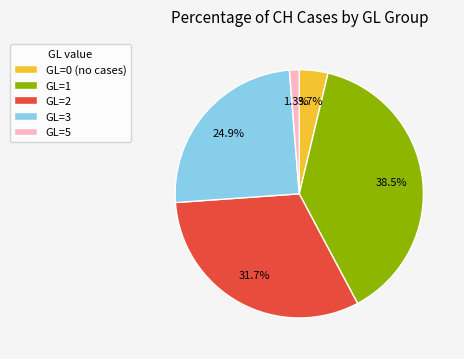

How many slices are in this pie chart?

5